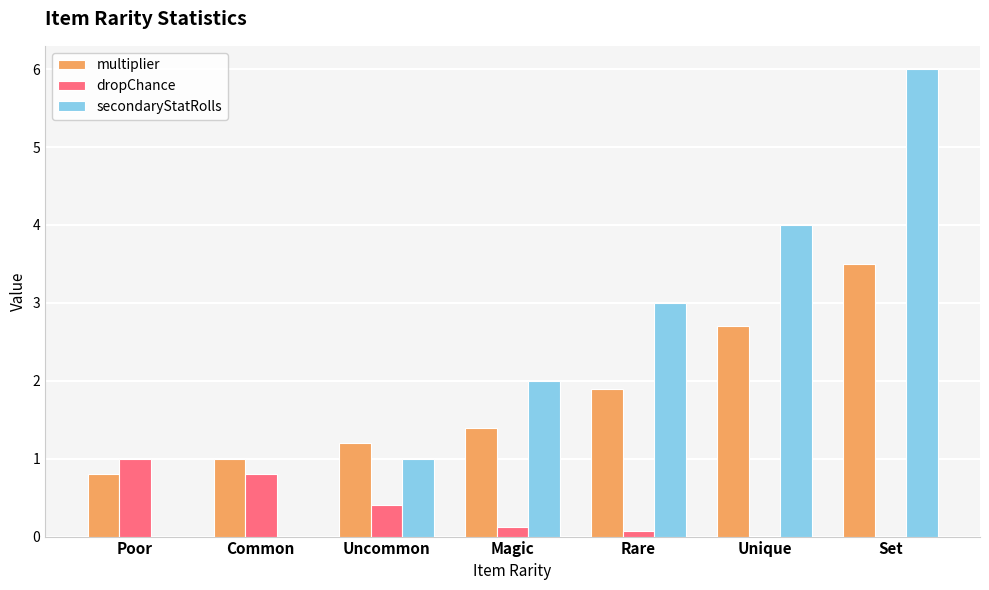

The dropChance series shows 0.4 at Uncommon. True or false?

True